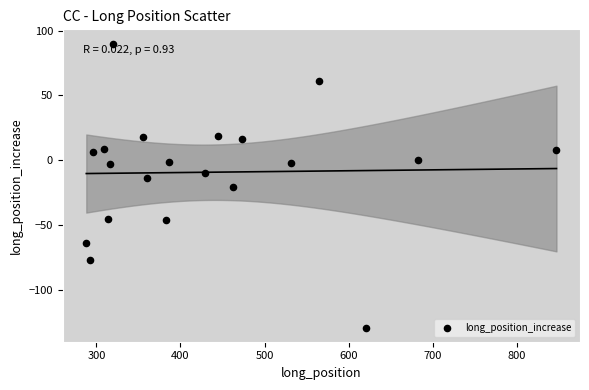

What is the range of X values (max minus min)?

559